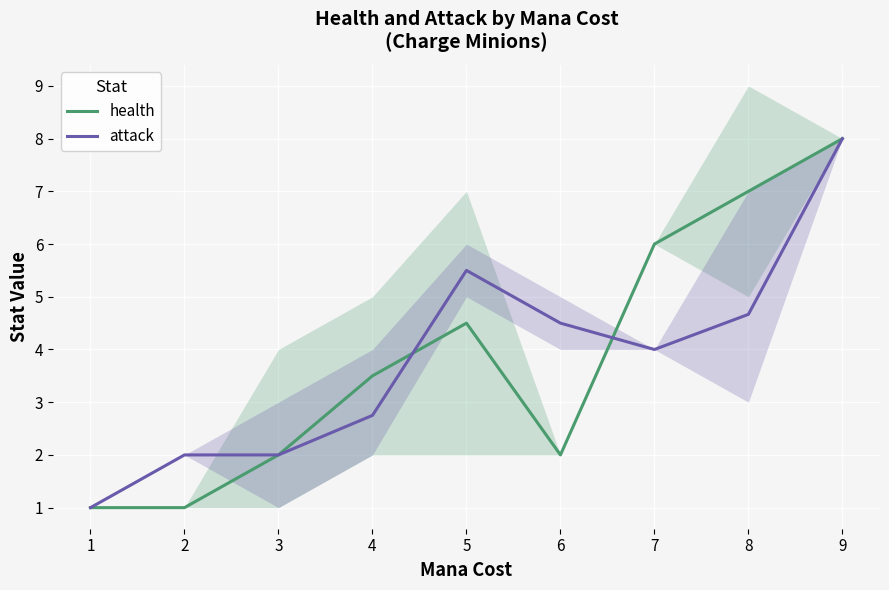

How many lines are shown in the chart?

2